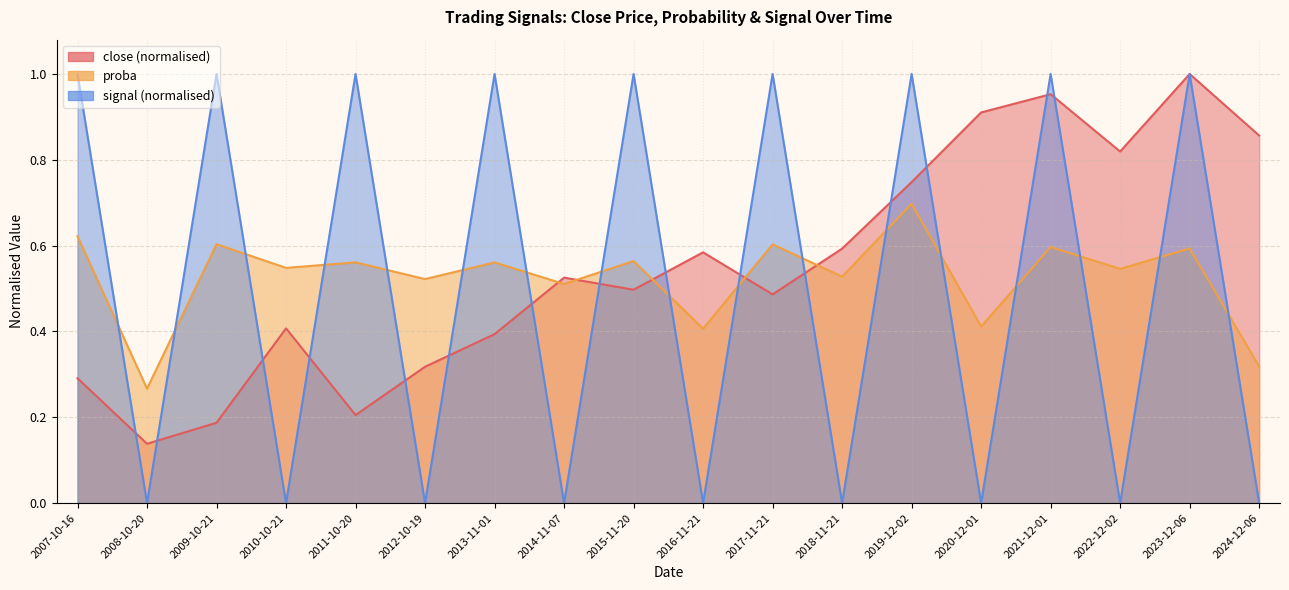

At which label does close reach its peak?

2023-12-06